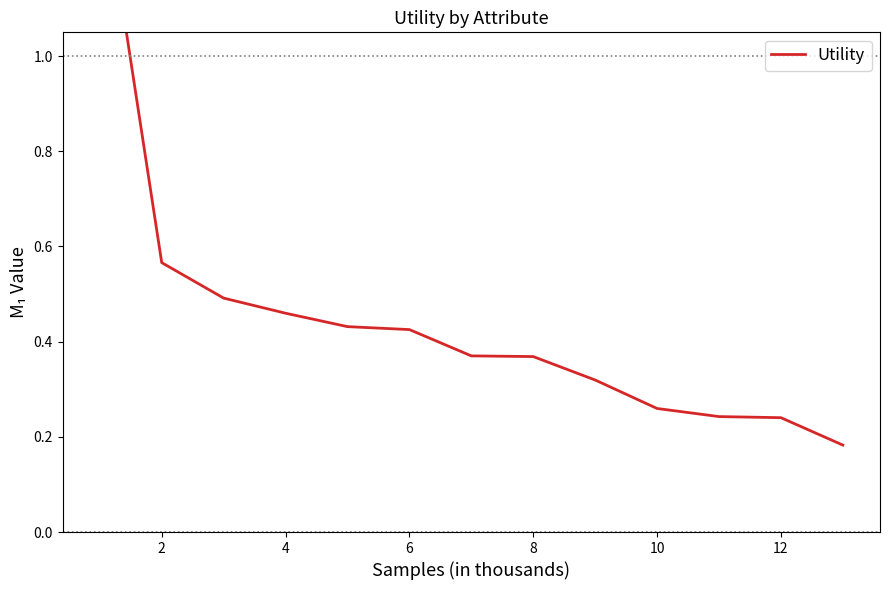

How many lines are shown in the chart?

1